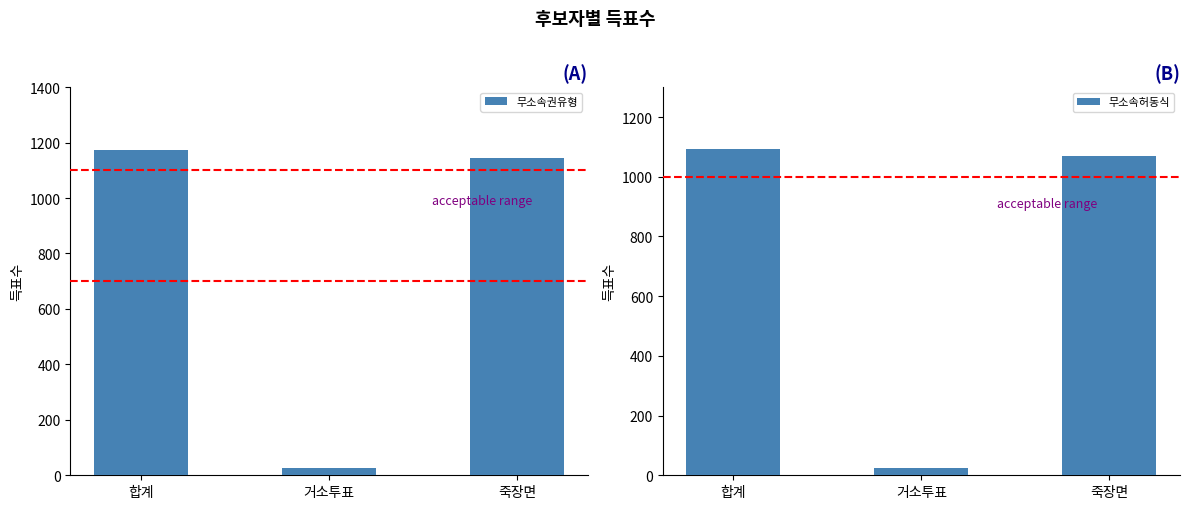

What is the spread (max minus min) of values at 죽장면?

77